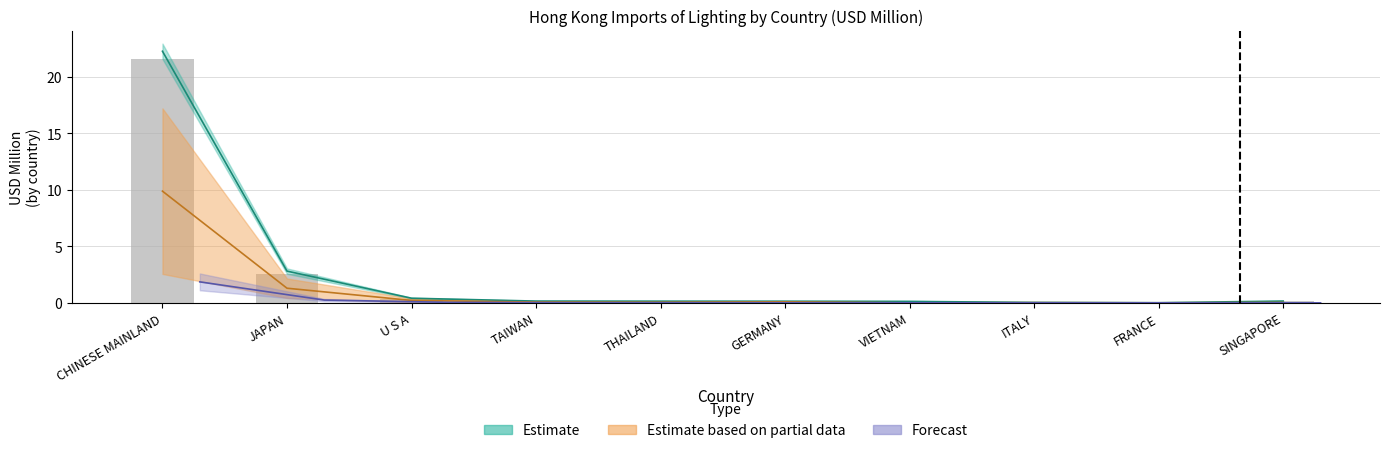

Does the chart contain stacked bars?

No